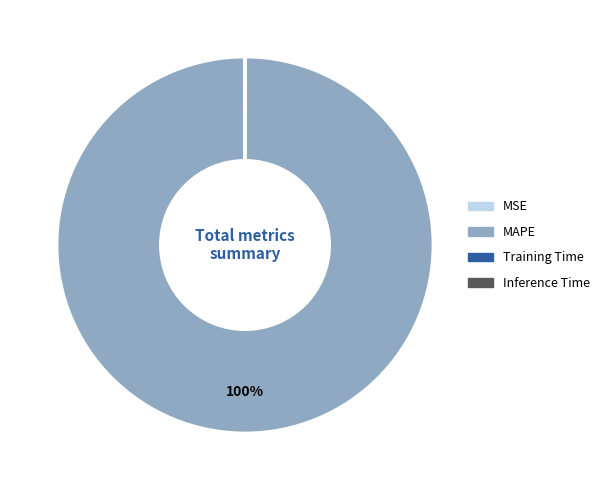

To the nearest percent, what is the average slice percentage?

25%